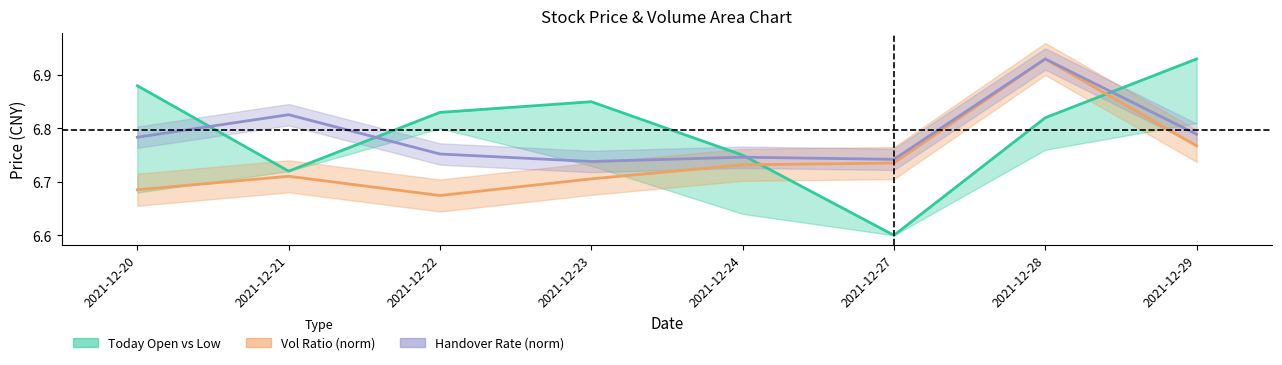

List the series in order of their overall mean, highest first.

Today Open, Handover Rate line, Vol Ratio line